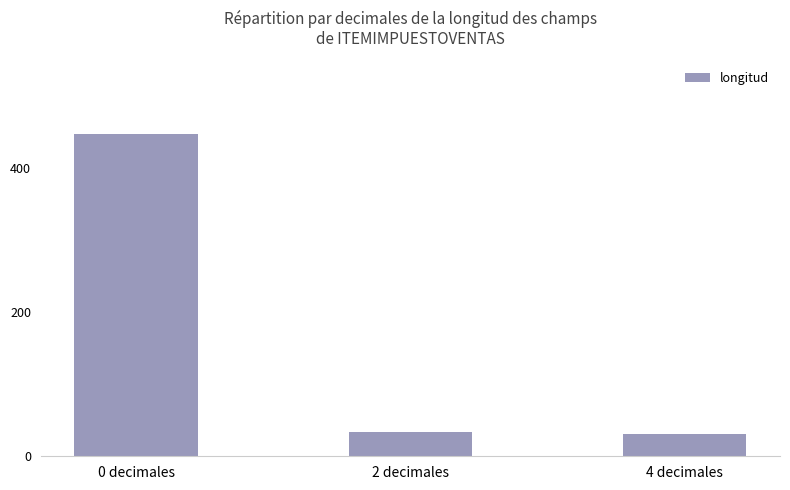

At which label does the data first exceed 34?

0 decimales